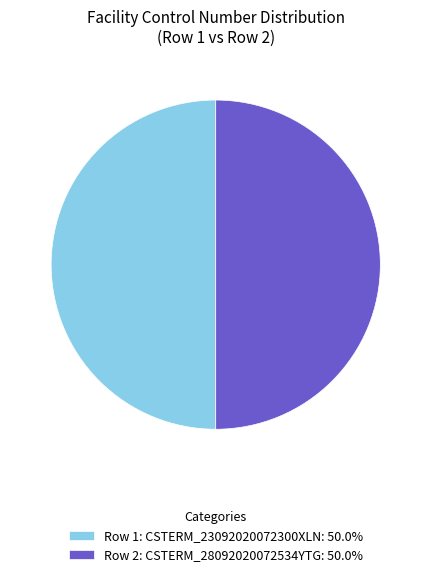

Approximately how many times larger is the value at Row 1: CSTERM_23092020072300XLN: 50.0% compared to Row 2: CSTERM_28092020072534YTG: 50.0%?

1.0